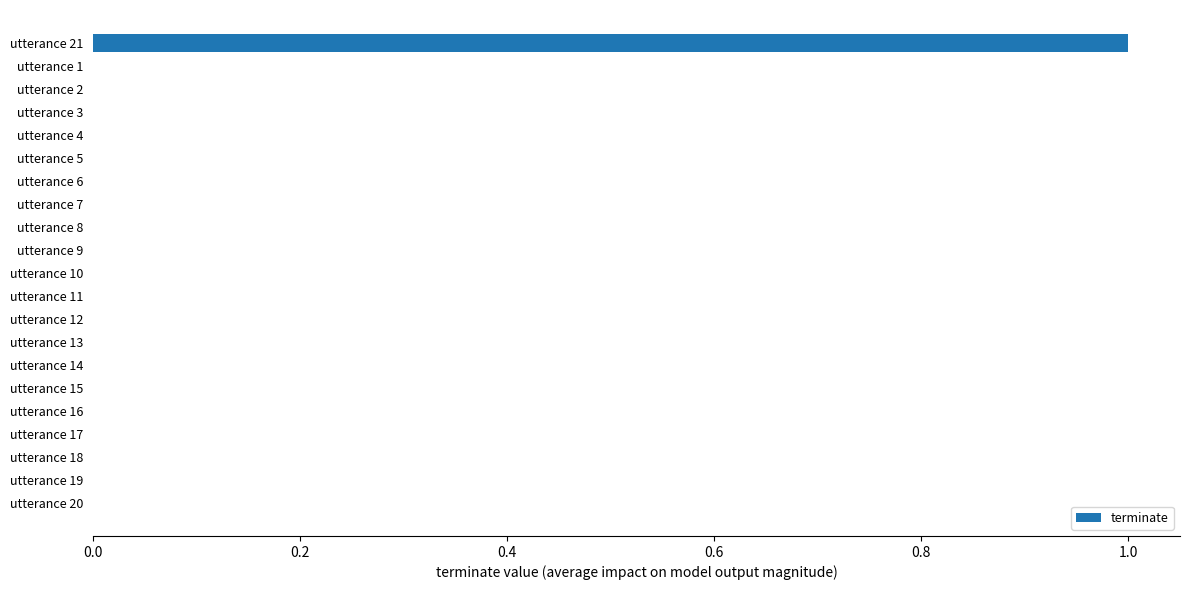

Which label corresponds to the largest value in the chart?

utterance 21